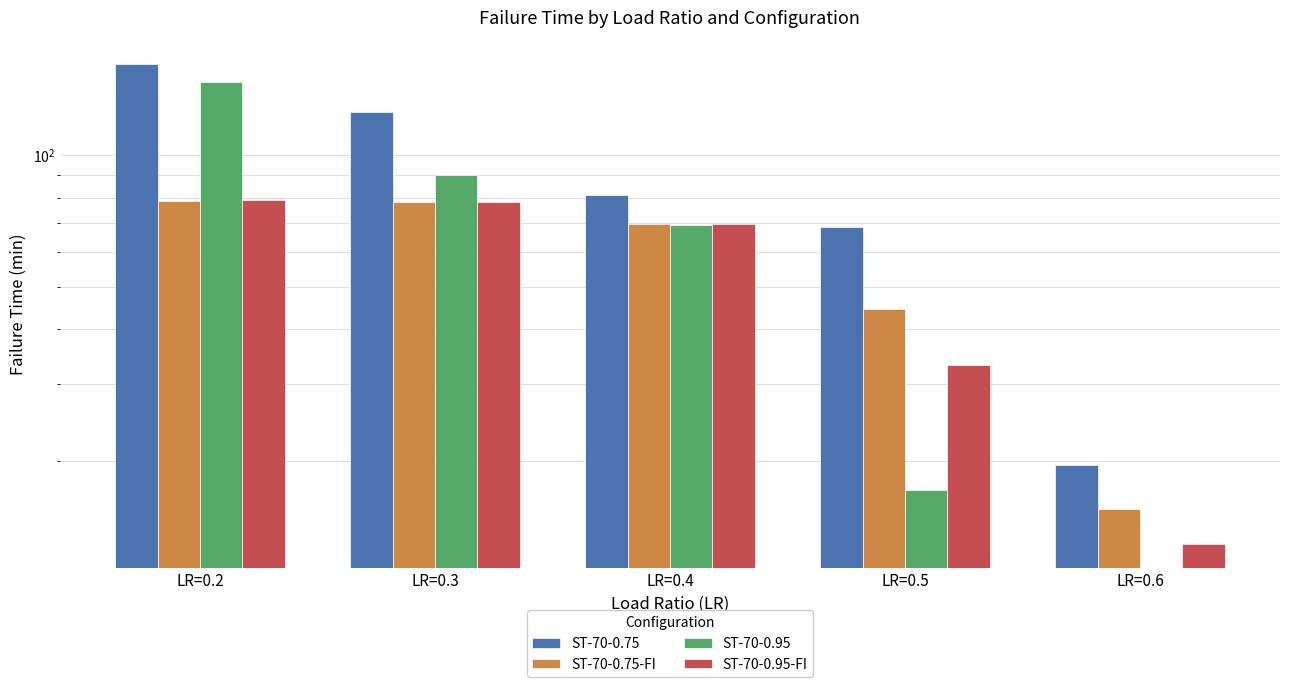

Is it true that ST-70-0.75-FI equals 44.4 at LR=0.5?

True